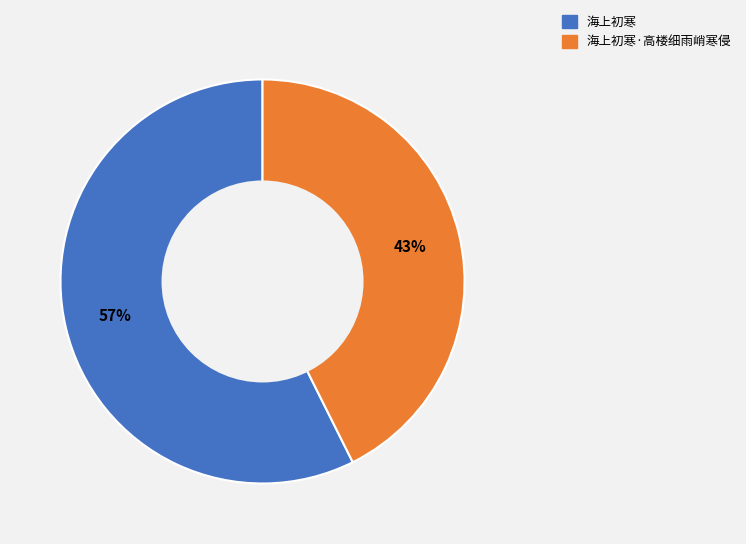

Approximately how many times larger is the value at 海上初寒 compared to 海上初寒·高楼细雨峭寒侵?

1.3